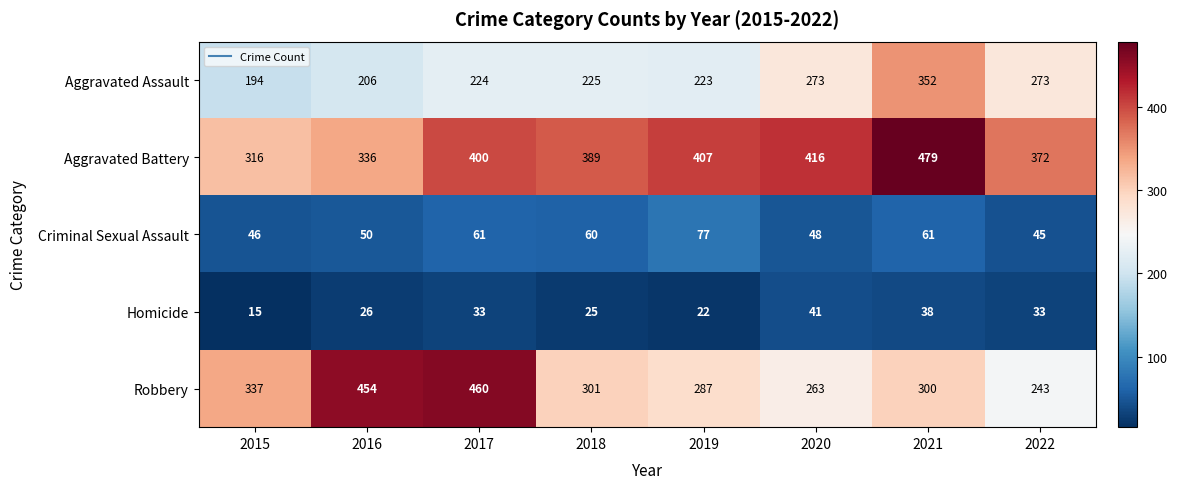

Which series has the largest total across all categories?

Aggravated Battery